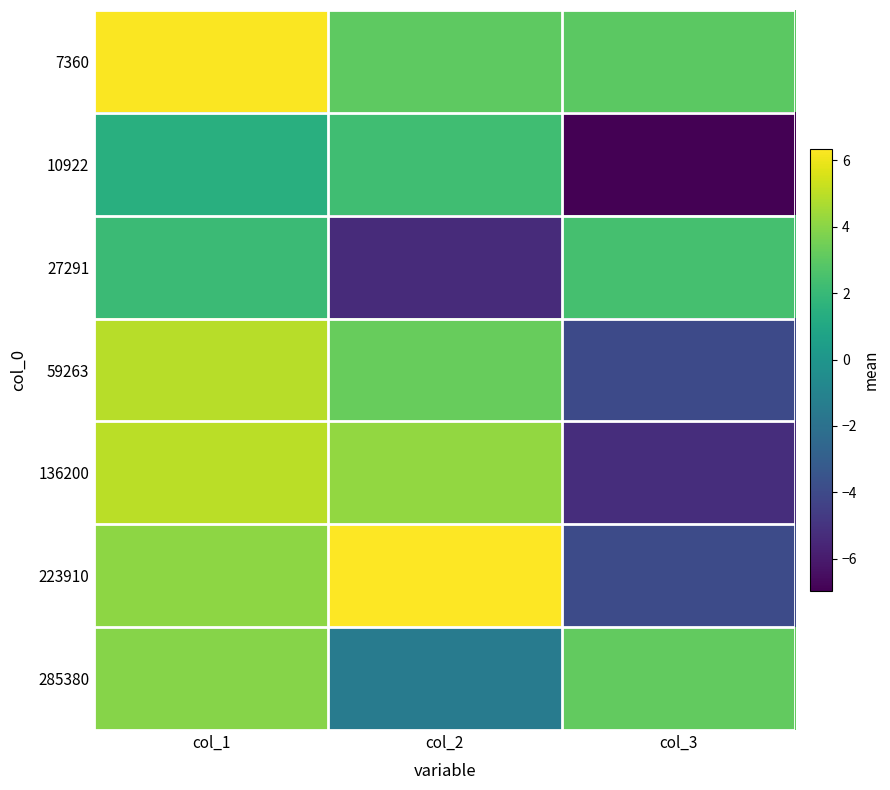

At col_2, list the series in order from smallest to largest.

27291, 285380, 10922, 7360, 59263, 136200, 223910